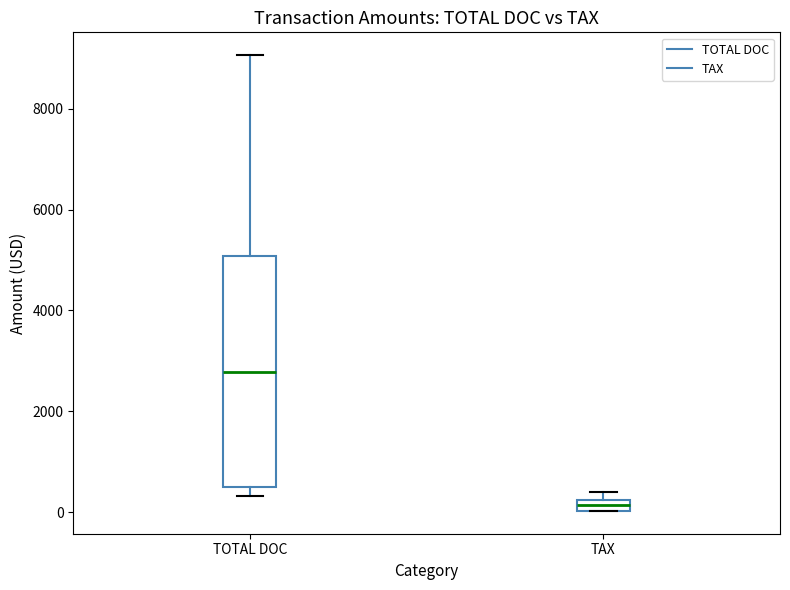

Which box has the highest median line?

TOTAL DOC